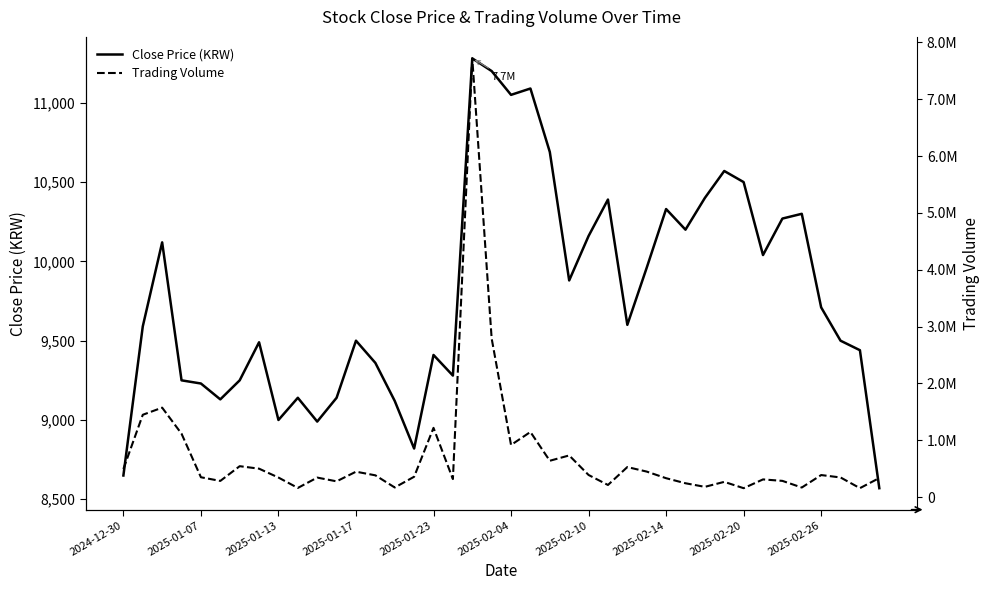

Which series has the widest spread of values?

Trading Volume